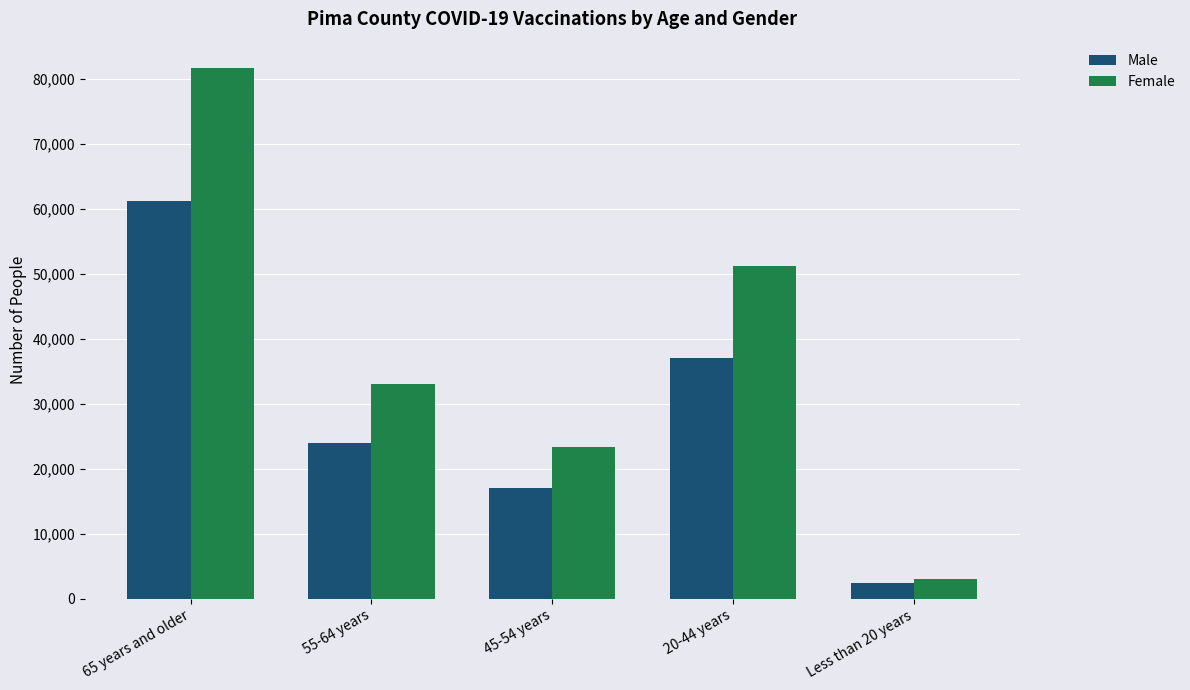

True or false: Male has a value of 37039 at 20-44 years.

True